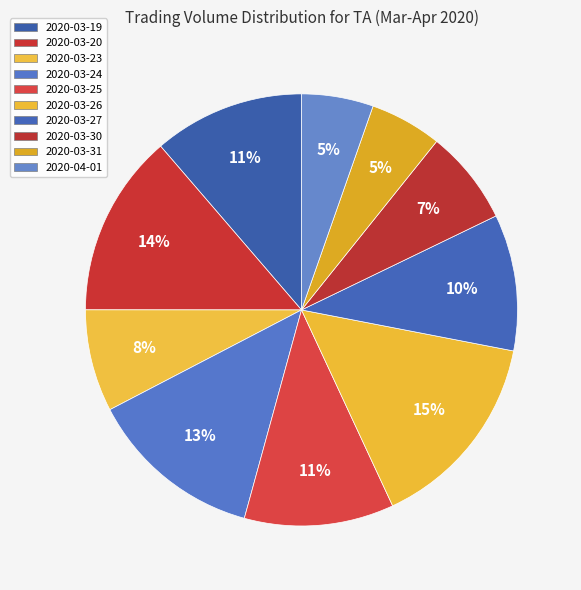

How many slices are in this pie chart?

10